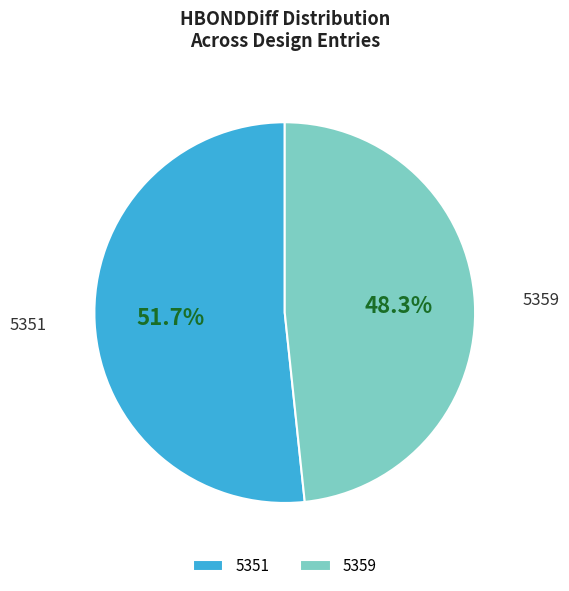

To the nearest percent, what percentage of the pie is 5351?

52%